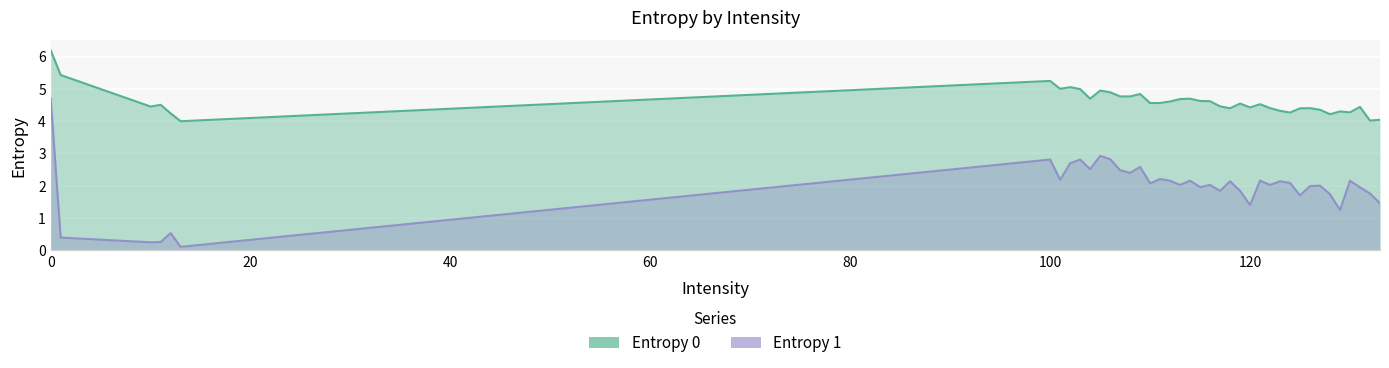

True or false: Entropy 1 and Entropy 0 cross at least once.

False